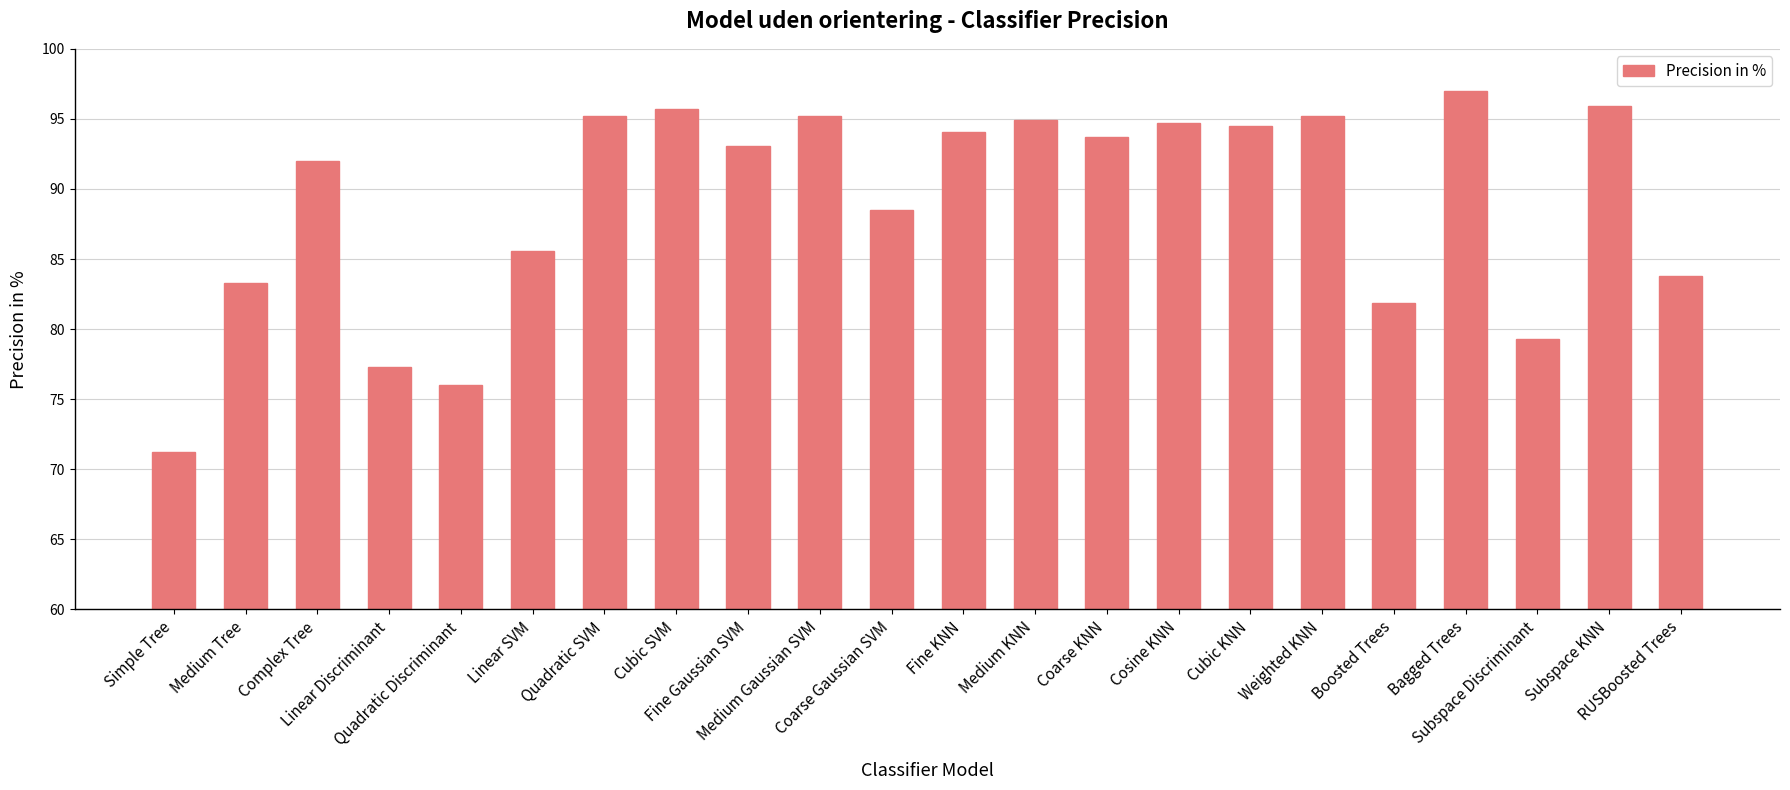

What is the sum of the values at Subspace Discriminant and Quadratic Discriminant?

155.3